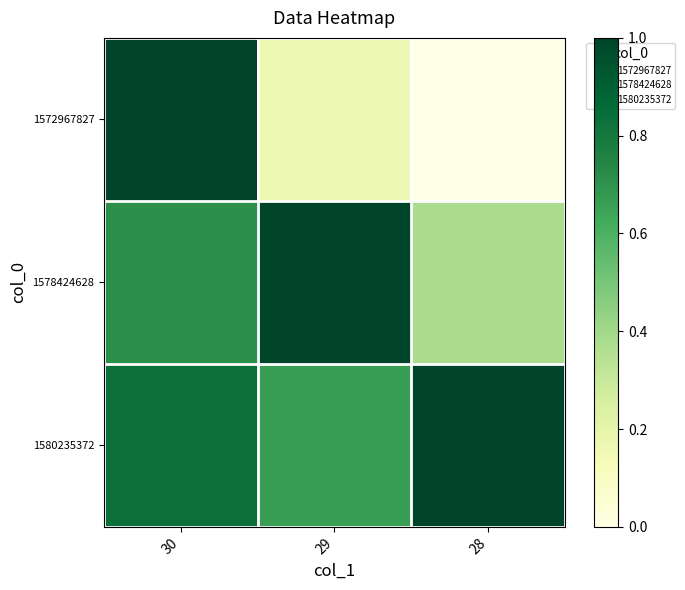

At 30, list the series in order from smallest to largest.

1578424628, 1580235372, 1572967827